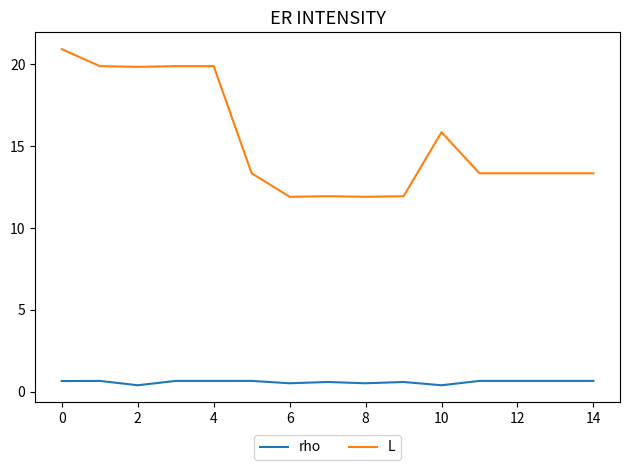

What is the maximum value shown in the chart?

20.9